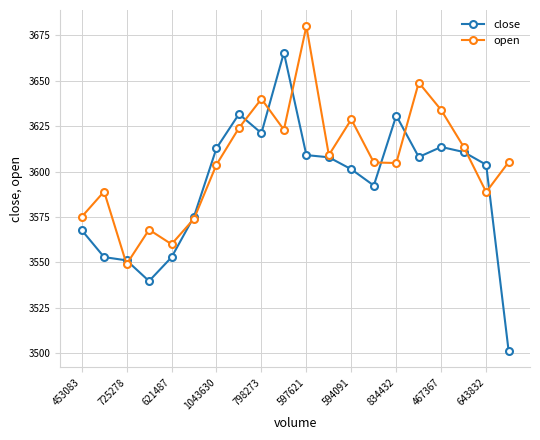

Which series has the widest spread of values?

close